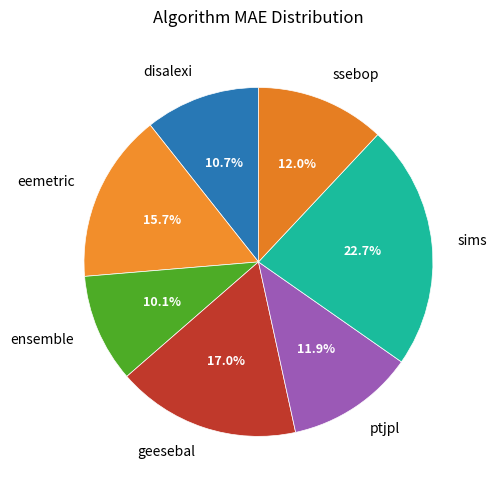

To the nearest percent, what is the difference between the largest and smallest slice percentages?

13%